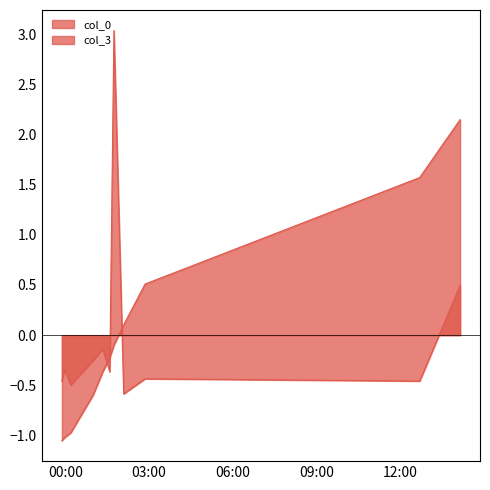

What is the minimum value for col_0?

-1.1